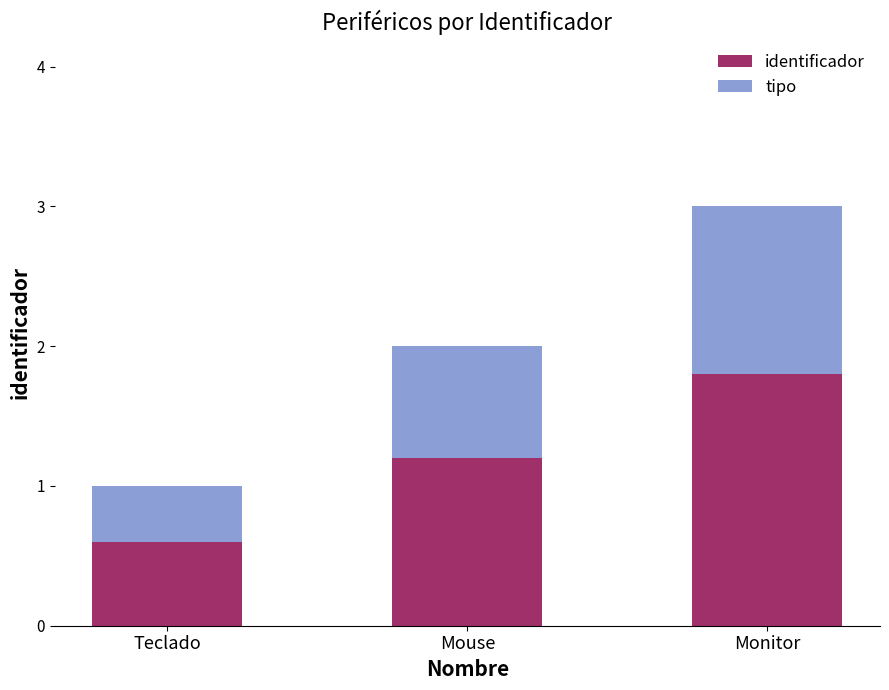

What position from the right is Mouse?

2